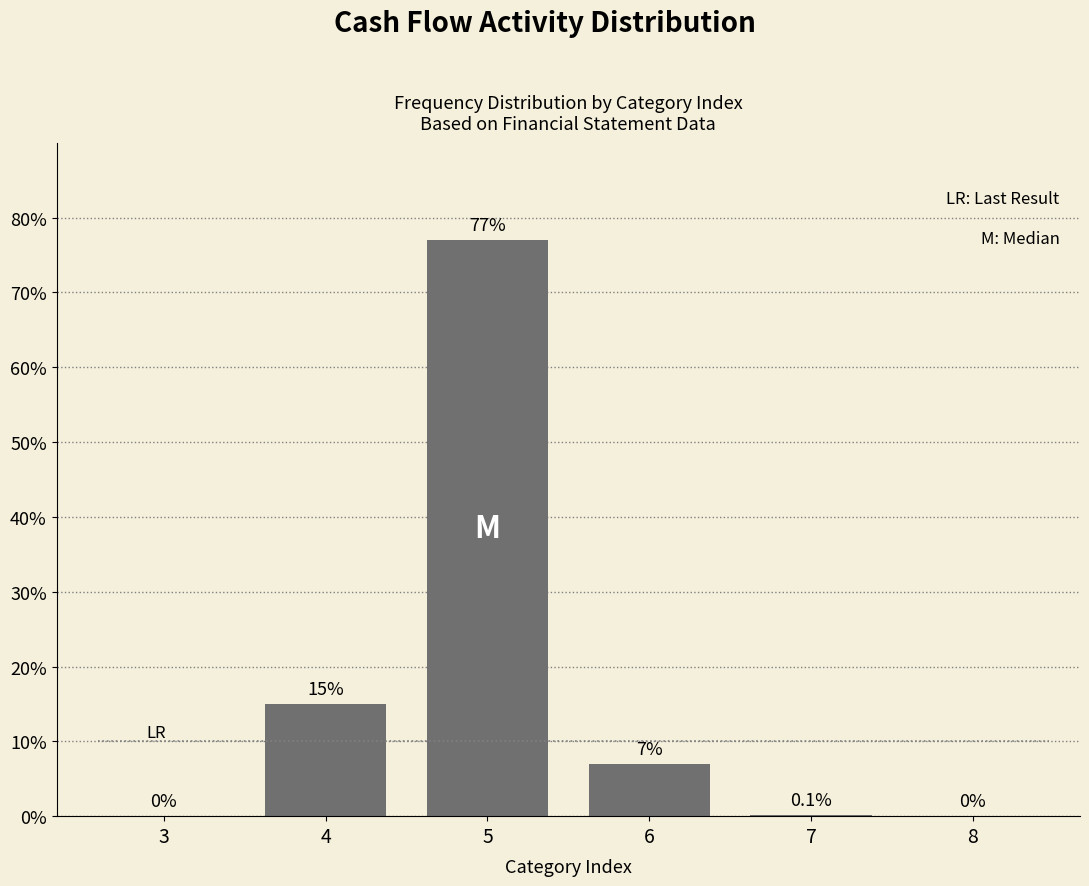

Reading left to right, list all the values displayed in this chart.

3=0.0	4=15.0	5=77.0	6=7.0	7=0.1	8=0.0